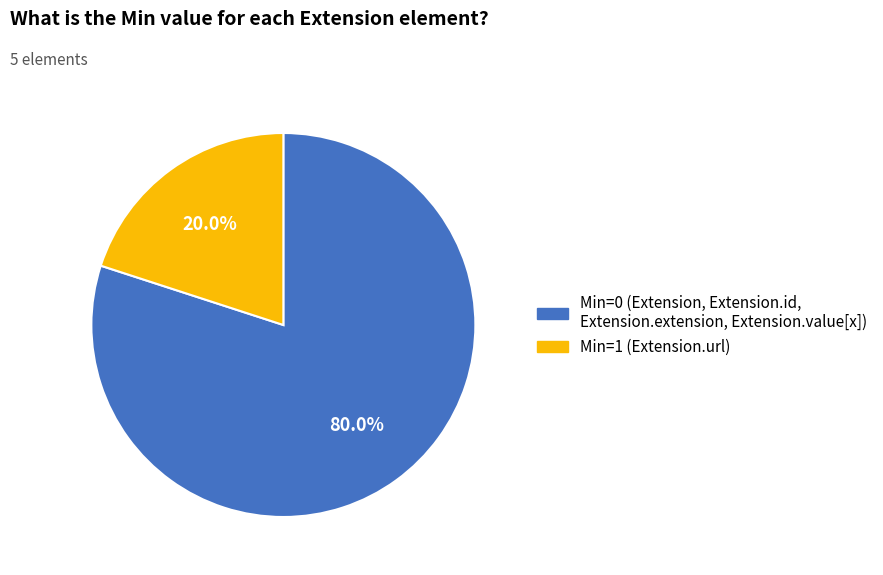

Is there any slice that represents more than half of the pie?

Yes